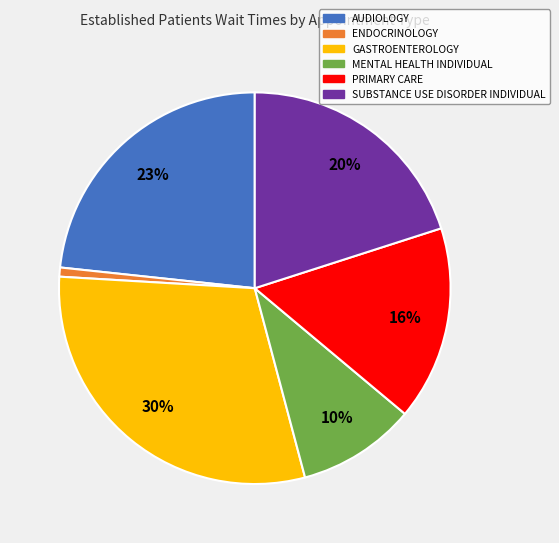

To the nearest percent, what portion does SUBSTANCE USE DISORDER INDIVIDUAL represent?

20%